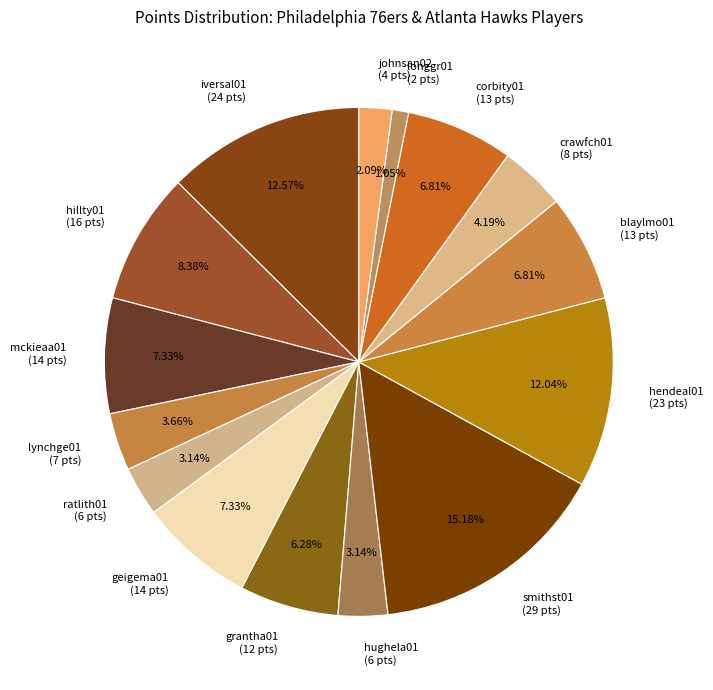

Approximately how many times larger is the value at longgr01 compared to smithst01?

0.1